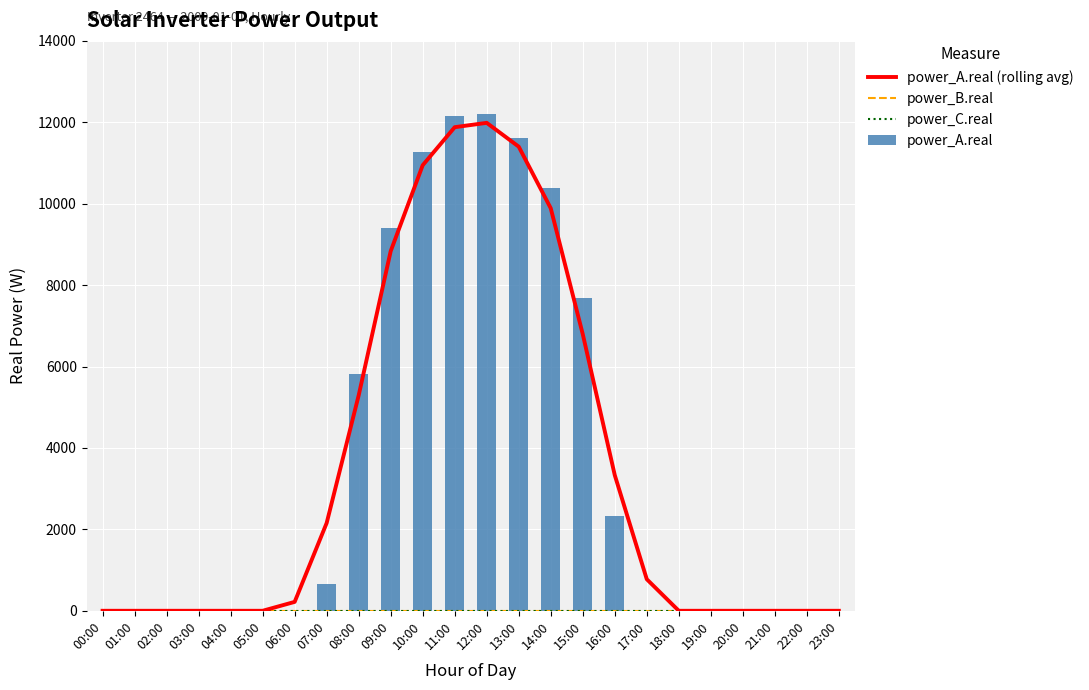

What position from the right is 06:00?

18